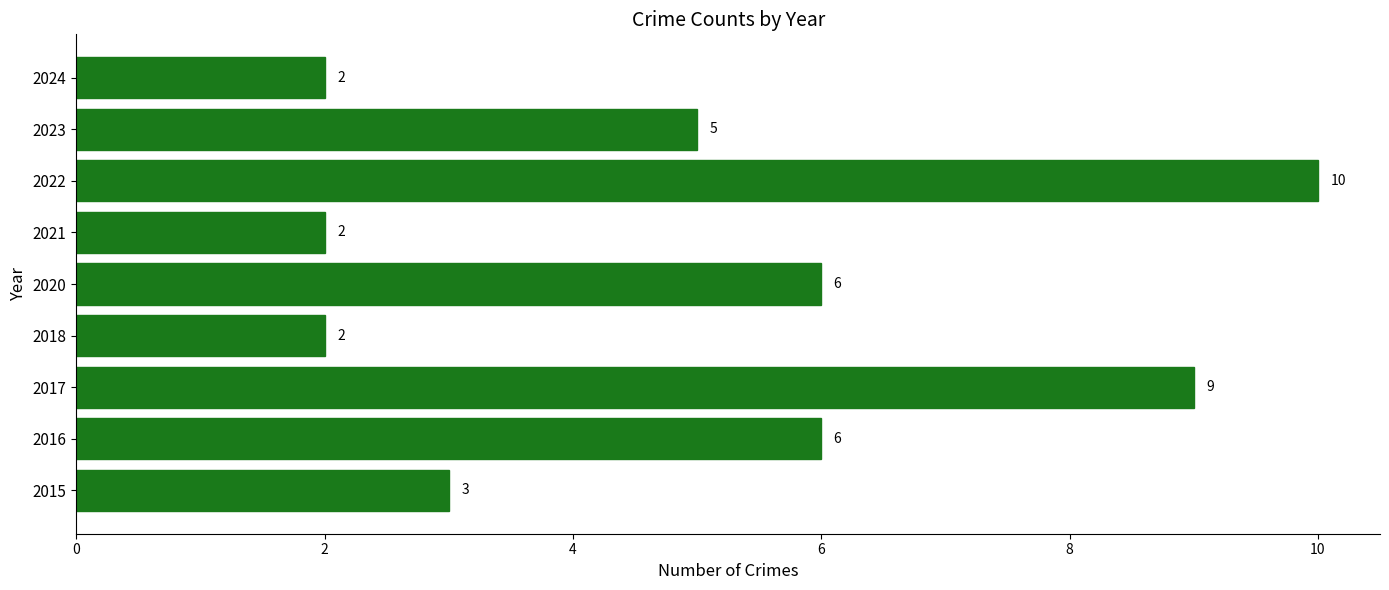

Which label corresponds to the largest value in the chart?

2022